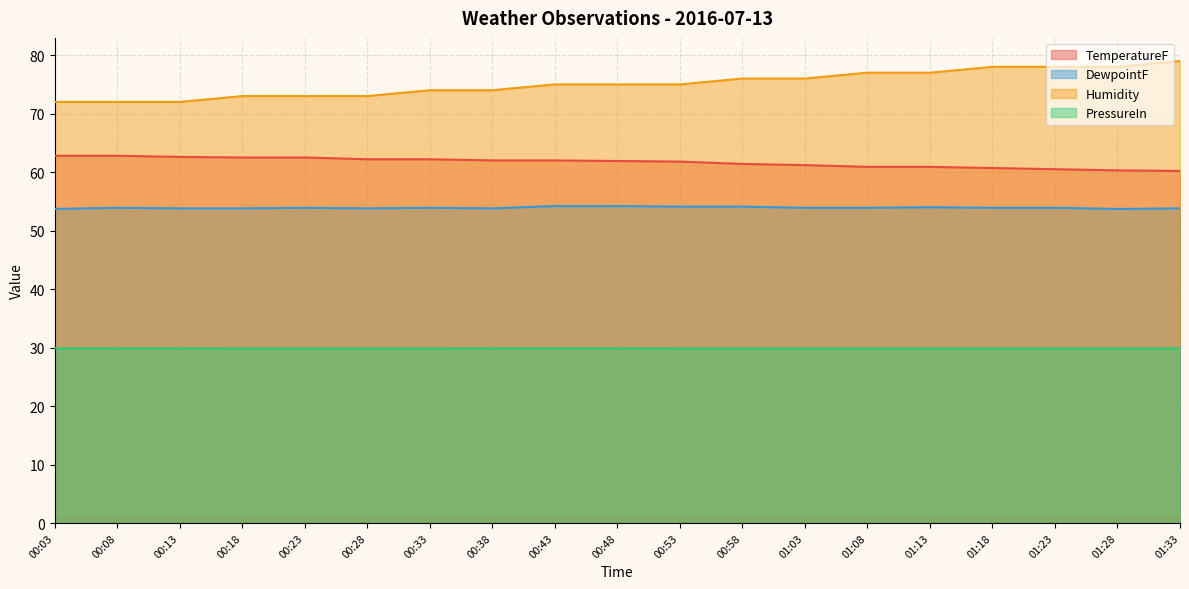

Which series has the largest range (max minus min)?

Humidity